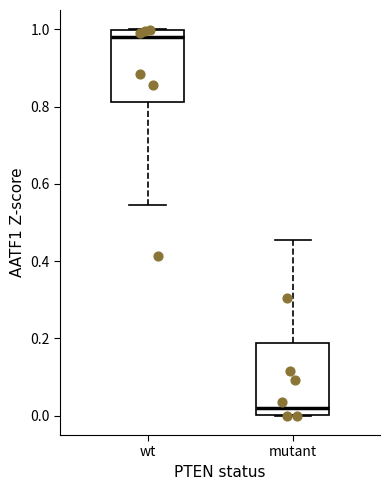

Reading left to right, transcribe this box plot: for each box, give where its median line is, the range the box spans, and where its two whiskers end, as read against the y-axis. The values are not printed on the chart, so give them approximately, as read against the axis.

wt: median 0.98, box 0.82 to 1.00, whiskers 0.54 to 1.00
mutant: median 0.02, box 0.00 to 0.18, whiskers 0.00 to 0.46